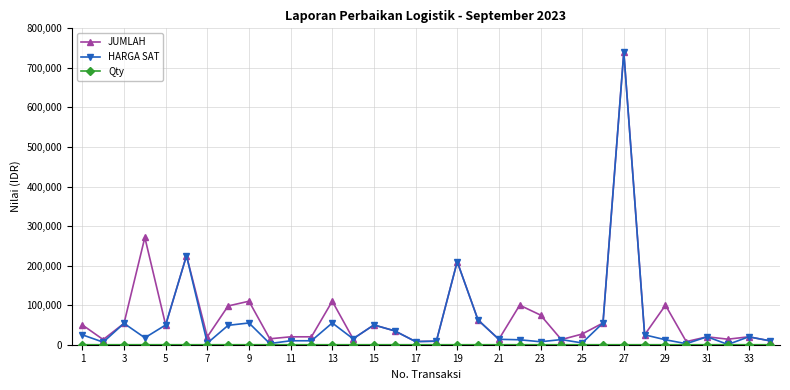

What is the highest value of the JUMLAH series?

740000.0